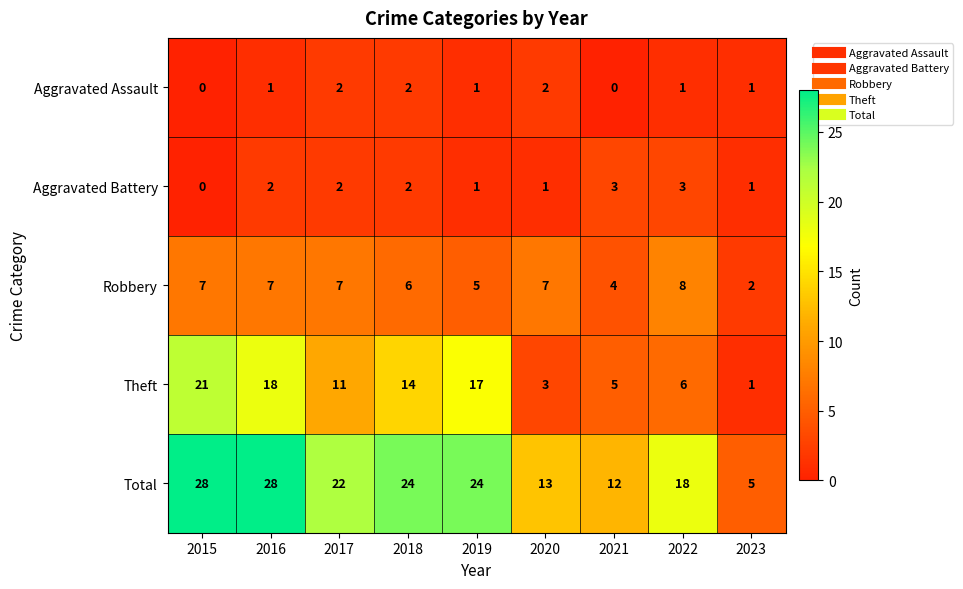

The value of Theft at 2020 is 2. True or false?

False